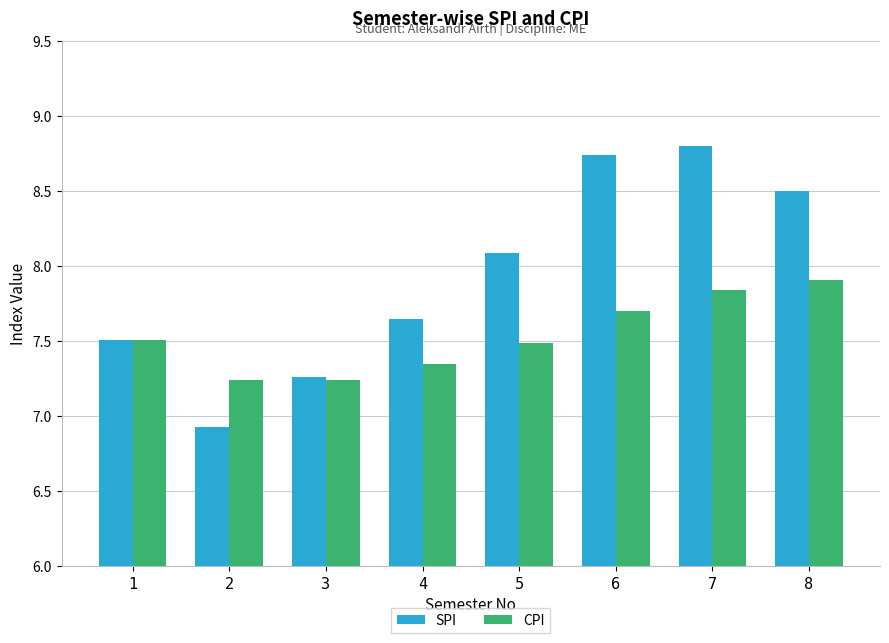

Rank the series by their maximum value, from lowest to highest.

CPI, SPI